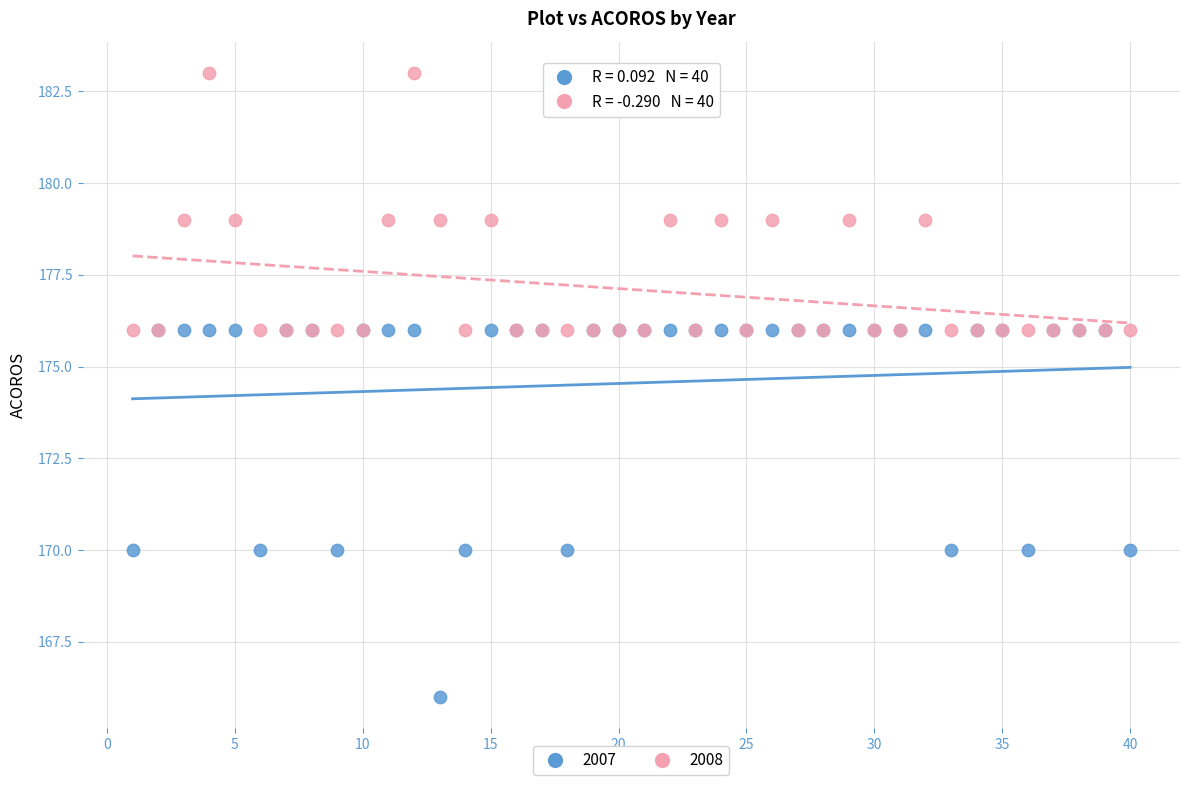

What are all the series names shown in the legend?

2007, 2008